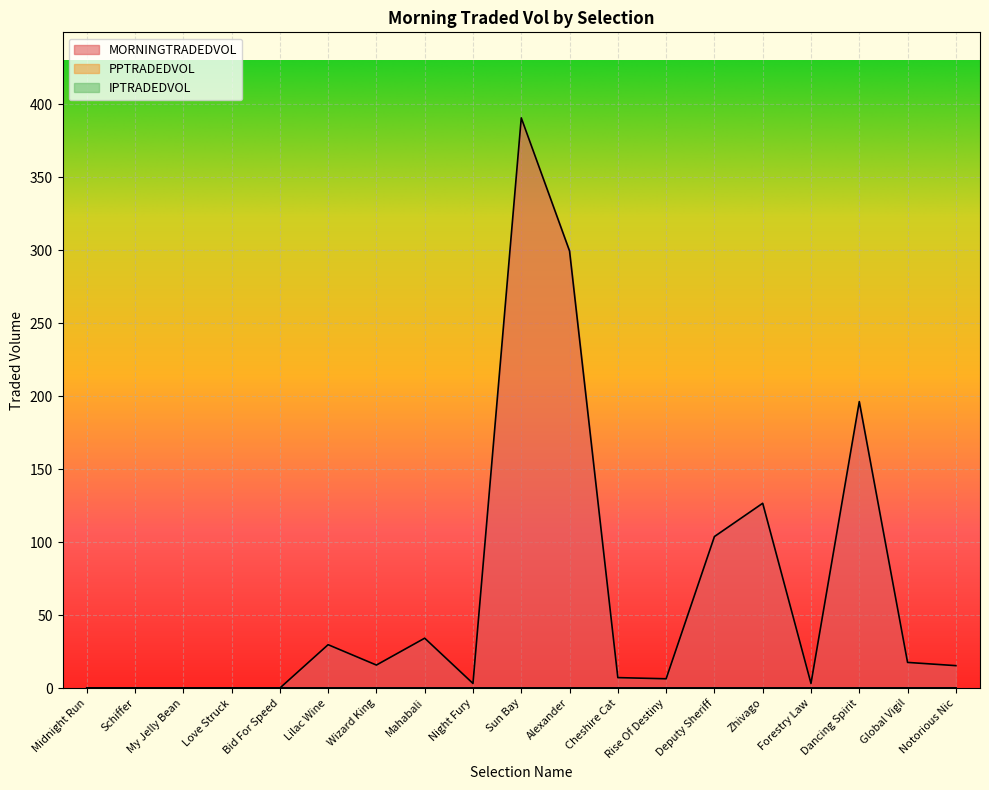

The MORNINGTRADEDVOL series shows 20.3 at Mahabali. True or false?

False